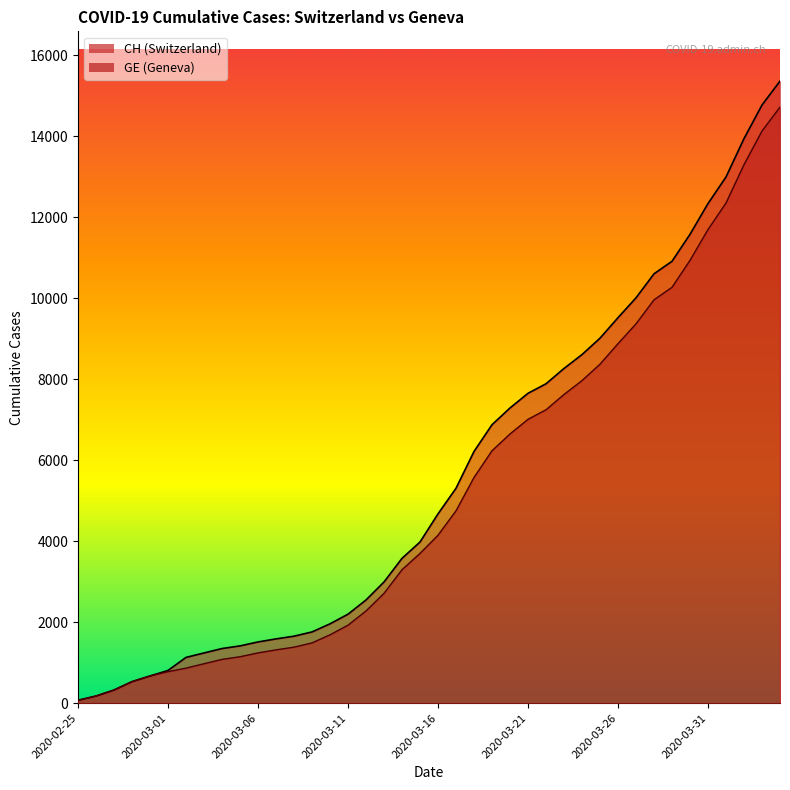

What is the total value across all series at 2020-03-05?

2560